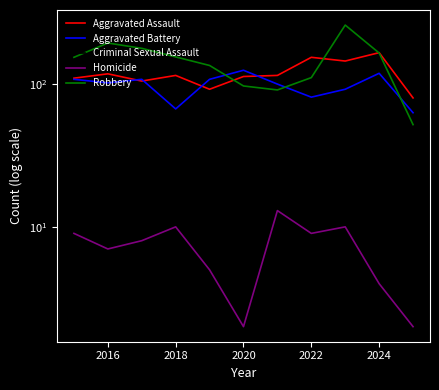

What is the difference between the maximum and minimum values in the Robbery series?

207